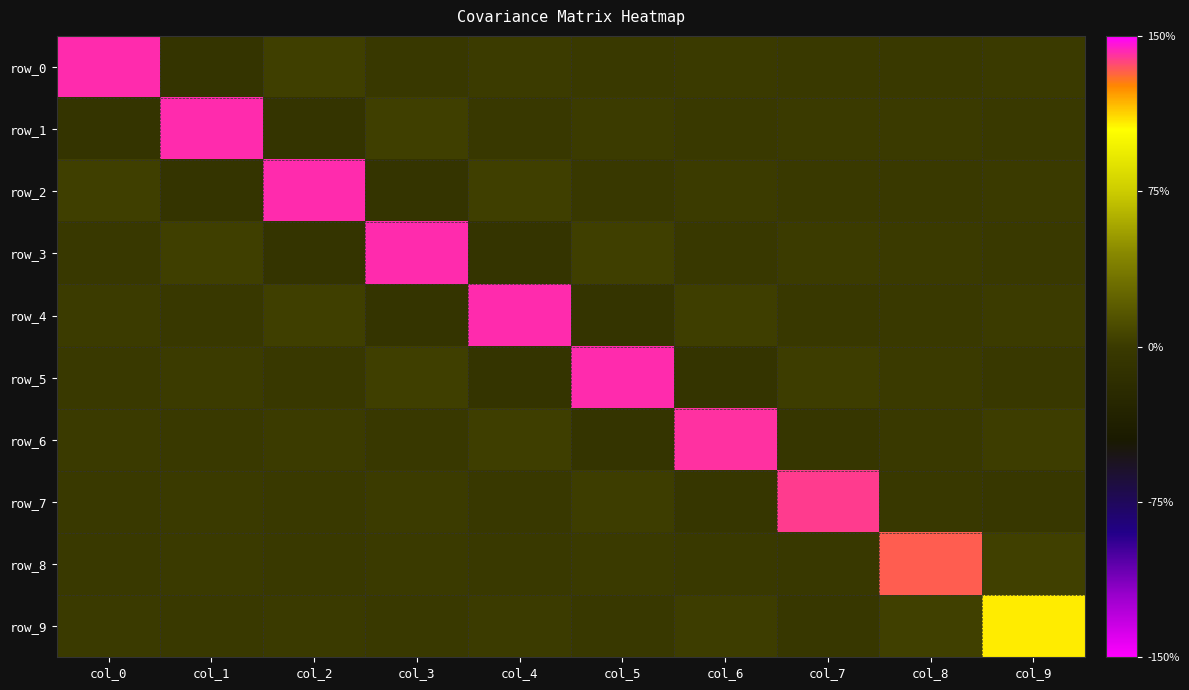

Reading right to left, extract all data points from this chart.

row_0: col_9=0.0	col_8=-0.0	col_7=-0.0	col_6=0.0	col_5=-0.0	col_4=0.0	col_3=-0.0	col_2=0.0	col_1=-0.1	col_0=1.4
row_1: col_9=-0.0	col_8=0.0	col_7=0.0	col_6=-0.0	col_5=0.0	col_4=-0.0	col_3=0.0	col_2=-0.1	col_1=1.4	col_0=-0.1
row_2: col_9=0.0	col_8=-0.0	col_7=-0.0	col_6=0.0	col_5=-0.0	col_4=0.0	col_3=-0.1	col_2=1.4	col_1=-0.1	col_0=0.0
row_3: col_9=-0.0	col_8=0.0	col_7=0.0	col_6=-0.0	col_5=0.0	col_4=-0.1	col_3=1.4	col_2=-0.1	col_1=0.0	col_0=-0.0
row_4: col_9=0.0	col_8=-0.0	col_7=-0.0	col_6=0.0	col_5=-0.1	col_4=1.4	col_3=-0.1	col_2=0.0	col_1=-0.0	col_0=0.0
row_5: col_9=-0.0	col_8=0.0	col_7=0.0	col_6=-0.1	col_5=1.4	col_4=-0.1	col_3=0.0	col_2=-0.0	col_1=0.0	col_0=-0.0
row_6: col_9=0.0	col_8=-0.0	col_7=-0.1	col_6=1.4	col_5=-0.1	col_4=0.0	col_3=-0.0	col_2=0.0	col_1=-0.0	col_0=0.0
row_7: col_9=-0.0	col_8=-0.0	col_7=1.4	col_6=-0.1	col_5=0.0	col_4=-0.0	col_3=0.0	col_2=-0.0	col_1=0.0	col_0=-0.0
row_8: col_9=0.0	col_8=1.3	col_7=-0.0	col_6=-0.0	col_5=0.0	col_4=-0.0	col_3=0.0	col_2=-0.0	col_1=0.0	col_0=-0.0
row_9: col_9=1.1	col_8=0.0	col_7=-0.0	col_6=0.0	col_5=-0.0	col_4=0.0	col_3=-0.0	col_2=0.0	col_1=-0.0	col_0=0.0